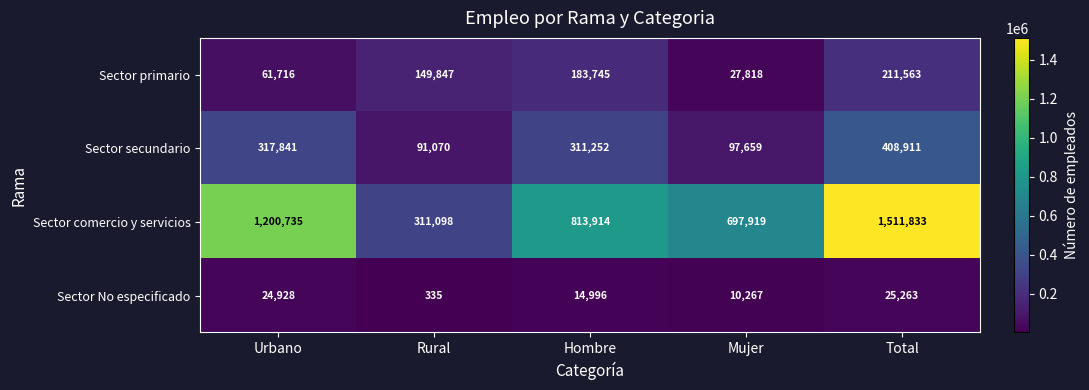

What is the sum of all Sector comercio y servicios values?

4535499